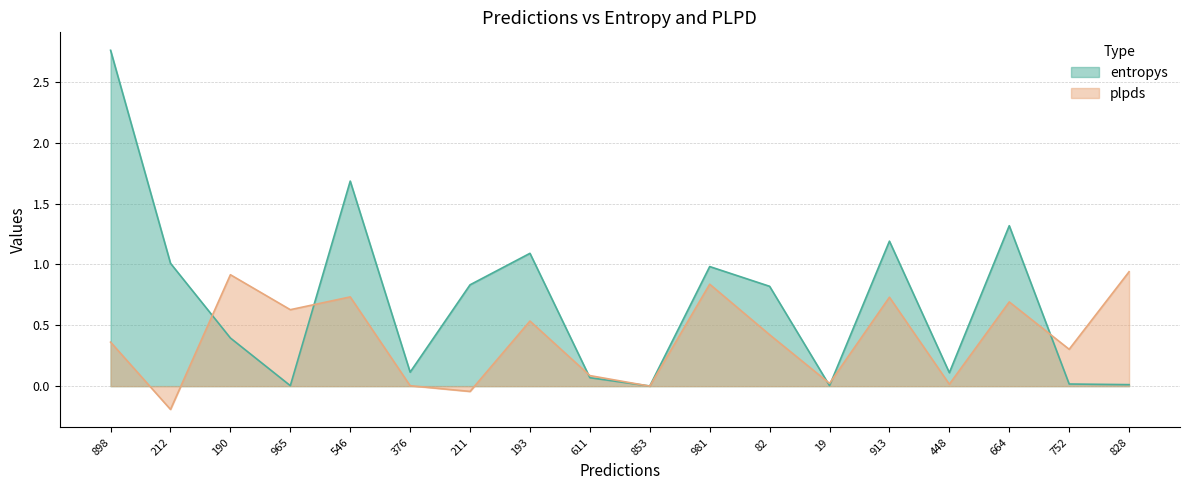

Which series has the widest spread of values?

entropys